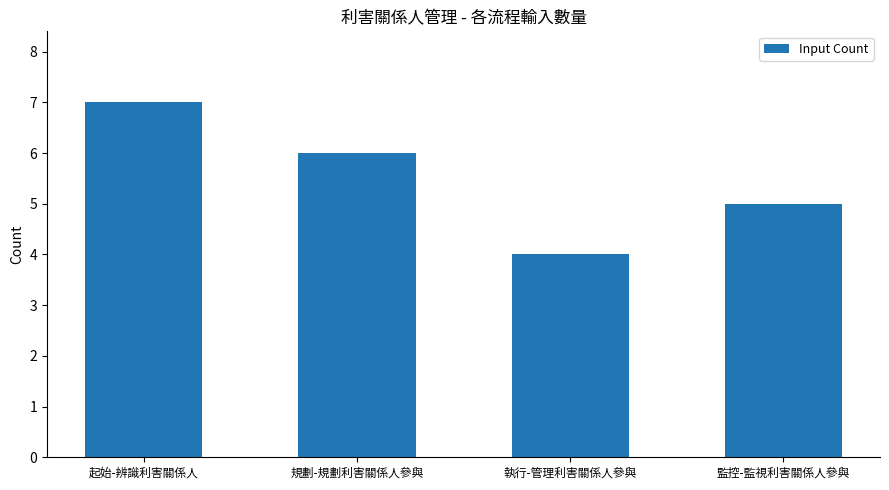

At which label is the value closest to 5?

監控-監視利害關係人參與